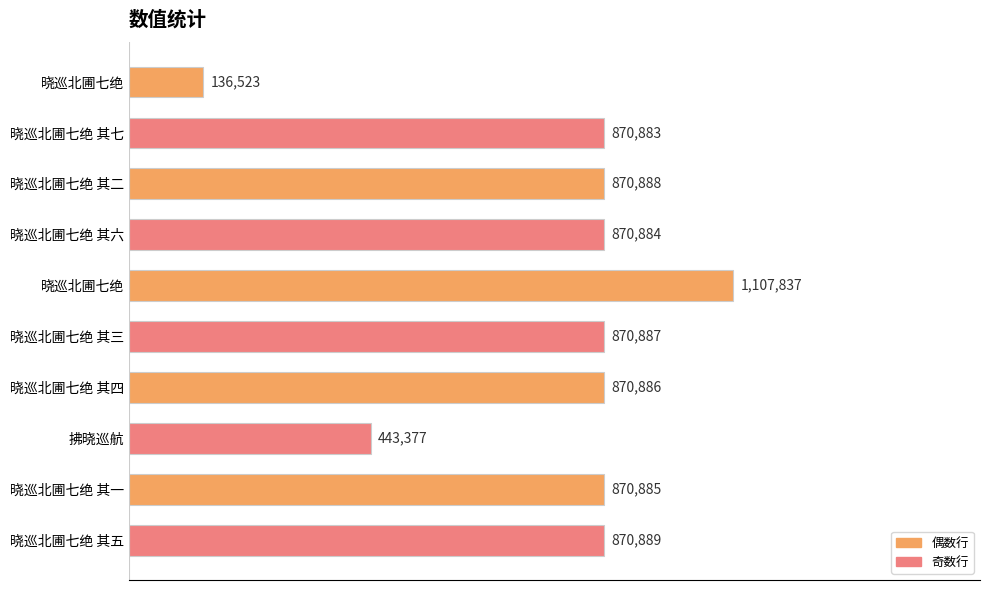

Are the bars horizontal?

Yes